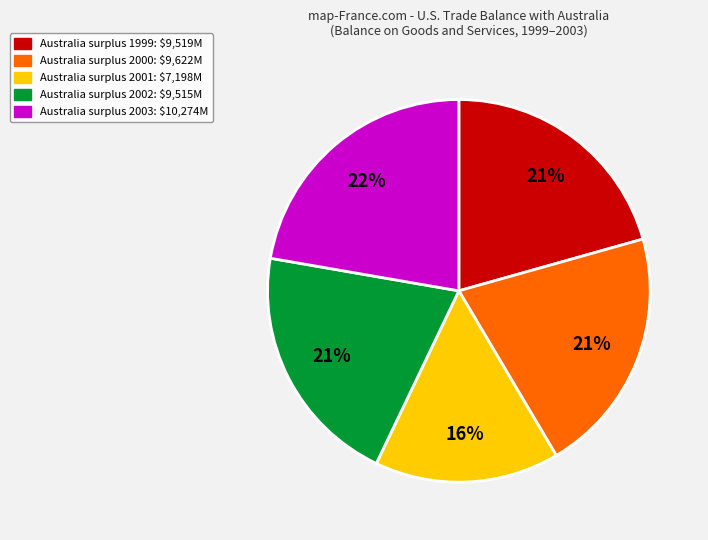

How many segments does this pie chart have?

5